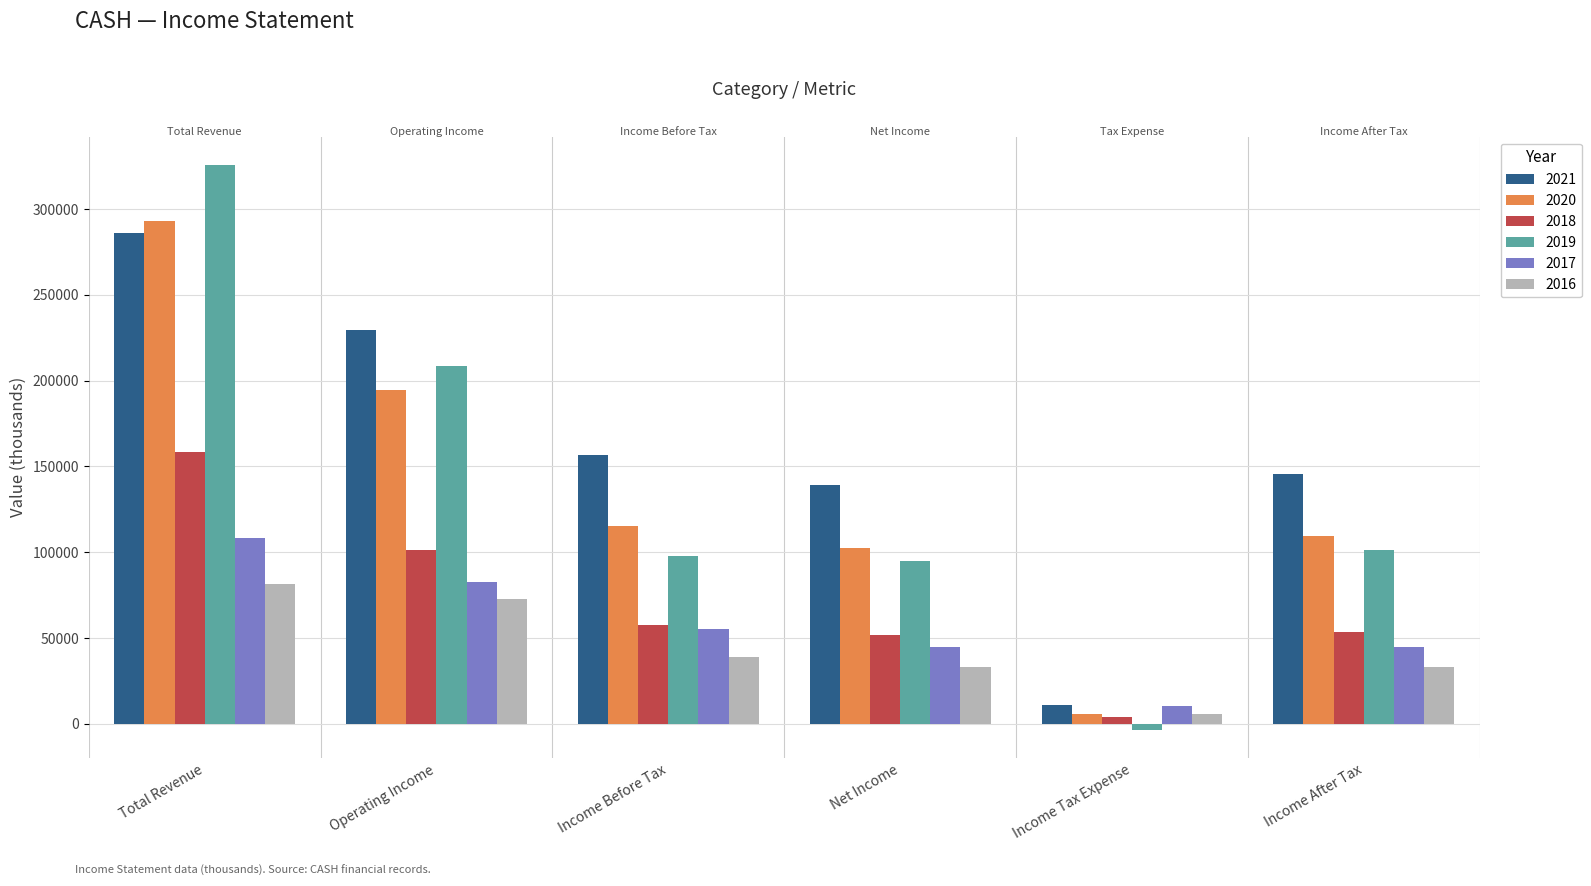

Which series has the widest spread of values?

2019